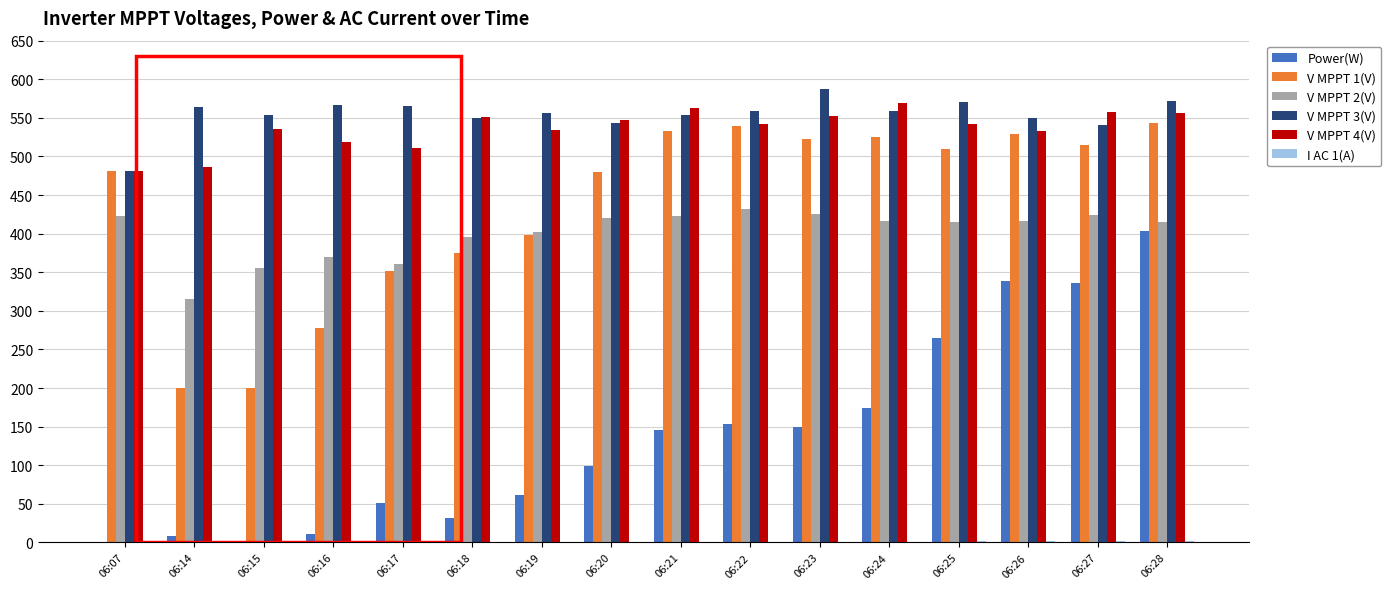

At which category is the sum across all series the highest?

06:28